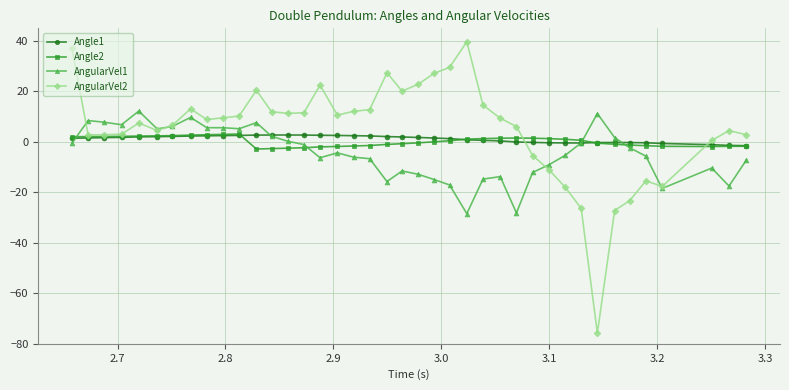

What is the lowest value of the Angle2 series?

-2.8